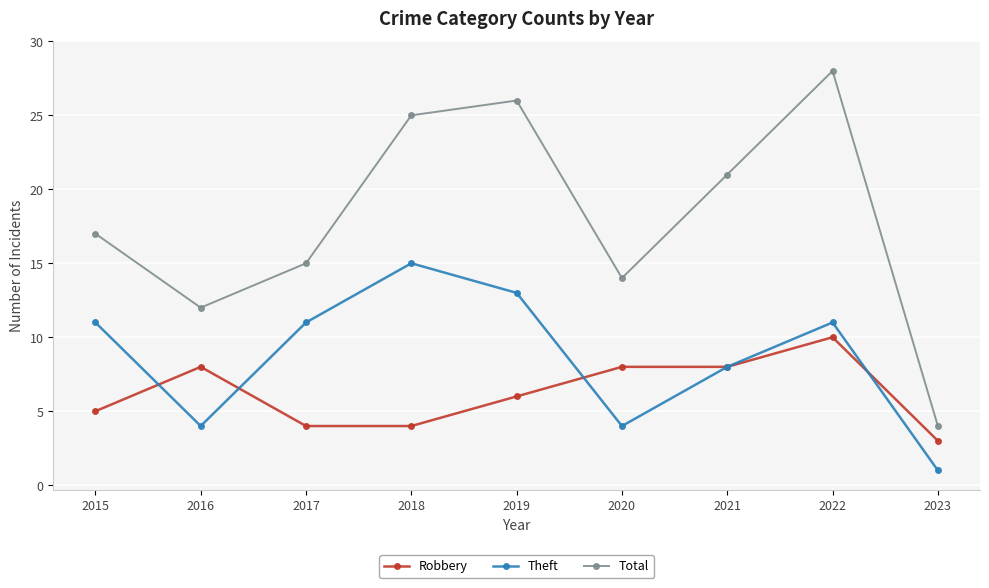

Count the Robbery values in the range 4 to 8.

7